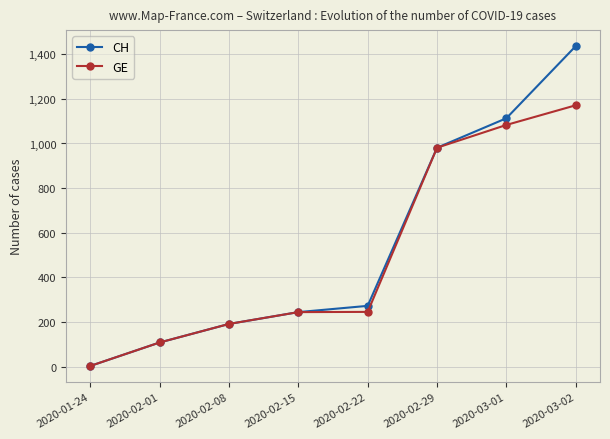

Is this an area chart (filled region under the line)?

No